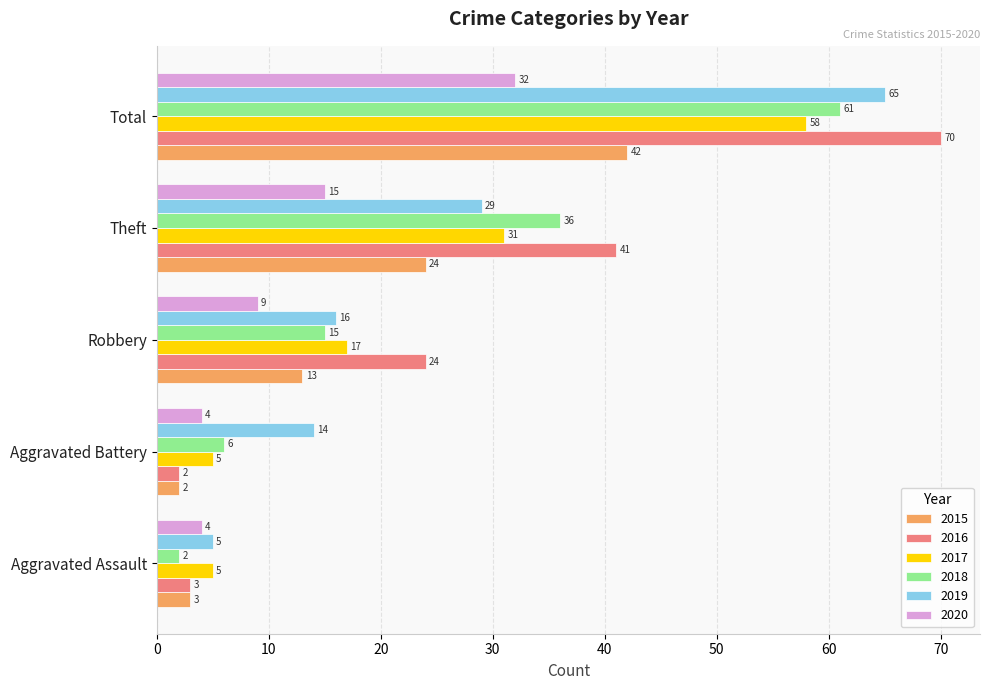

How many 2017 values are between 5 and 31?

4